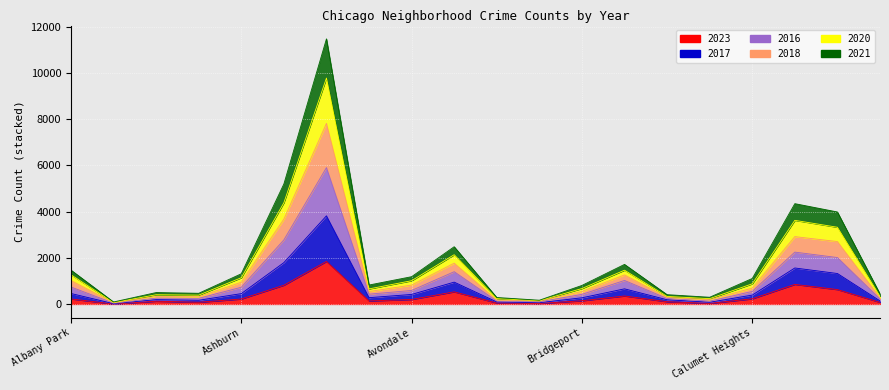

Which label corresponds to the smallest value in the chart?

Andersonville